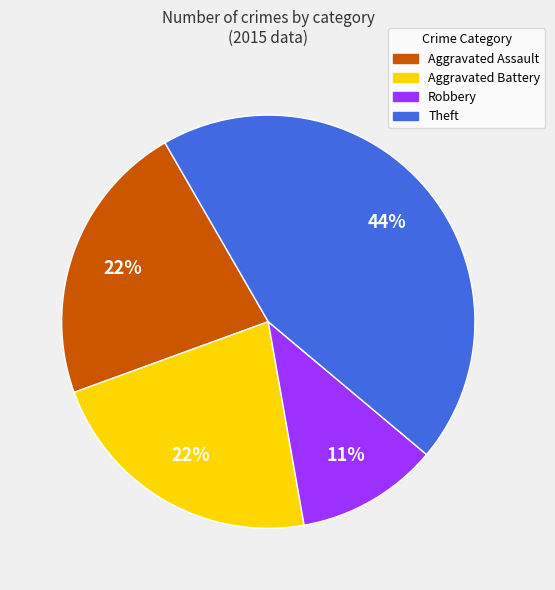

Count the number of slices in the pie.

4